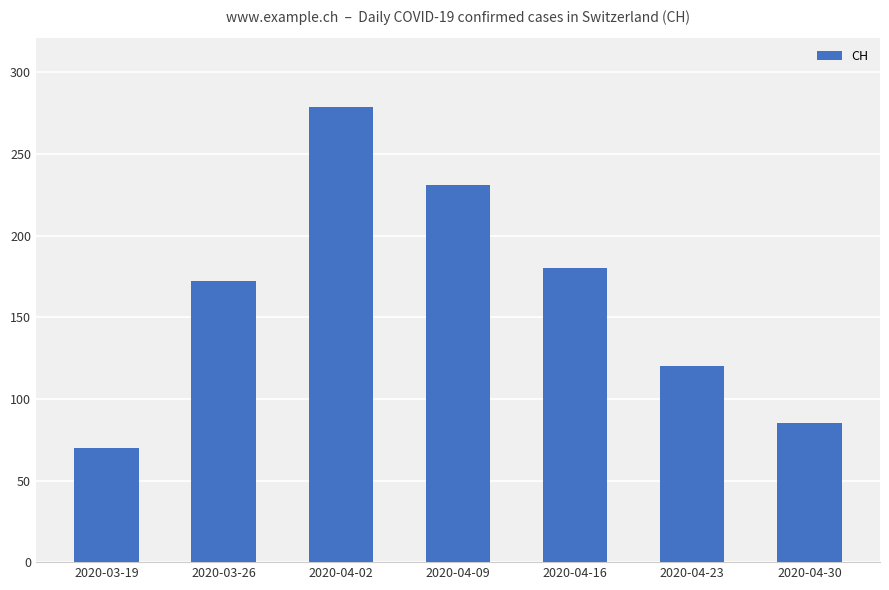

Which category has the lowest value across all series?

2020-03-19